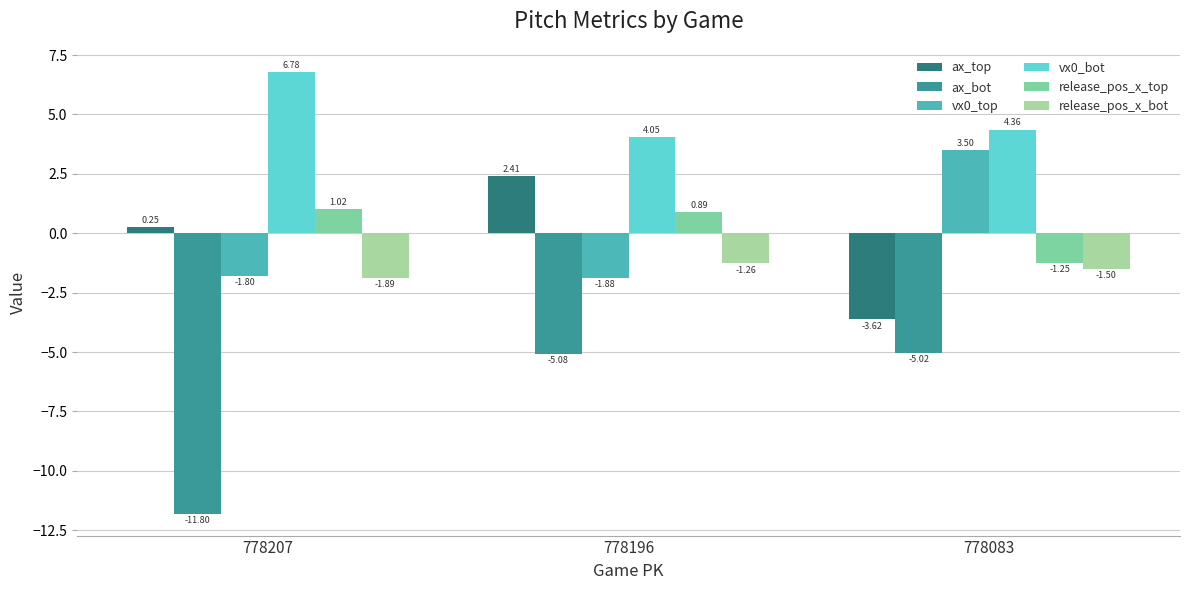

How many data points in release_pos_x_top are less than 0?

1